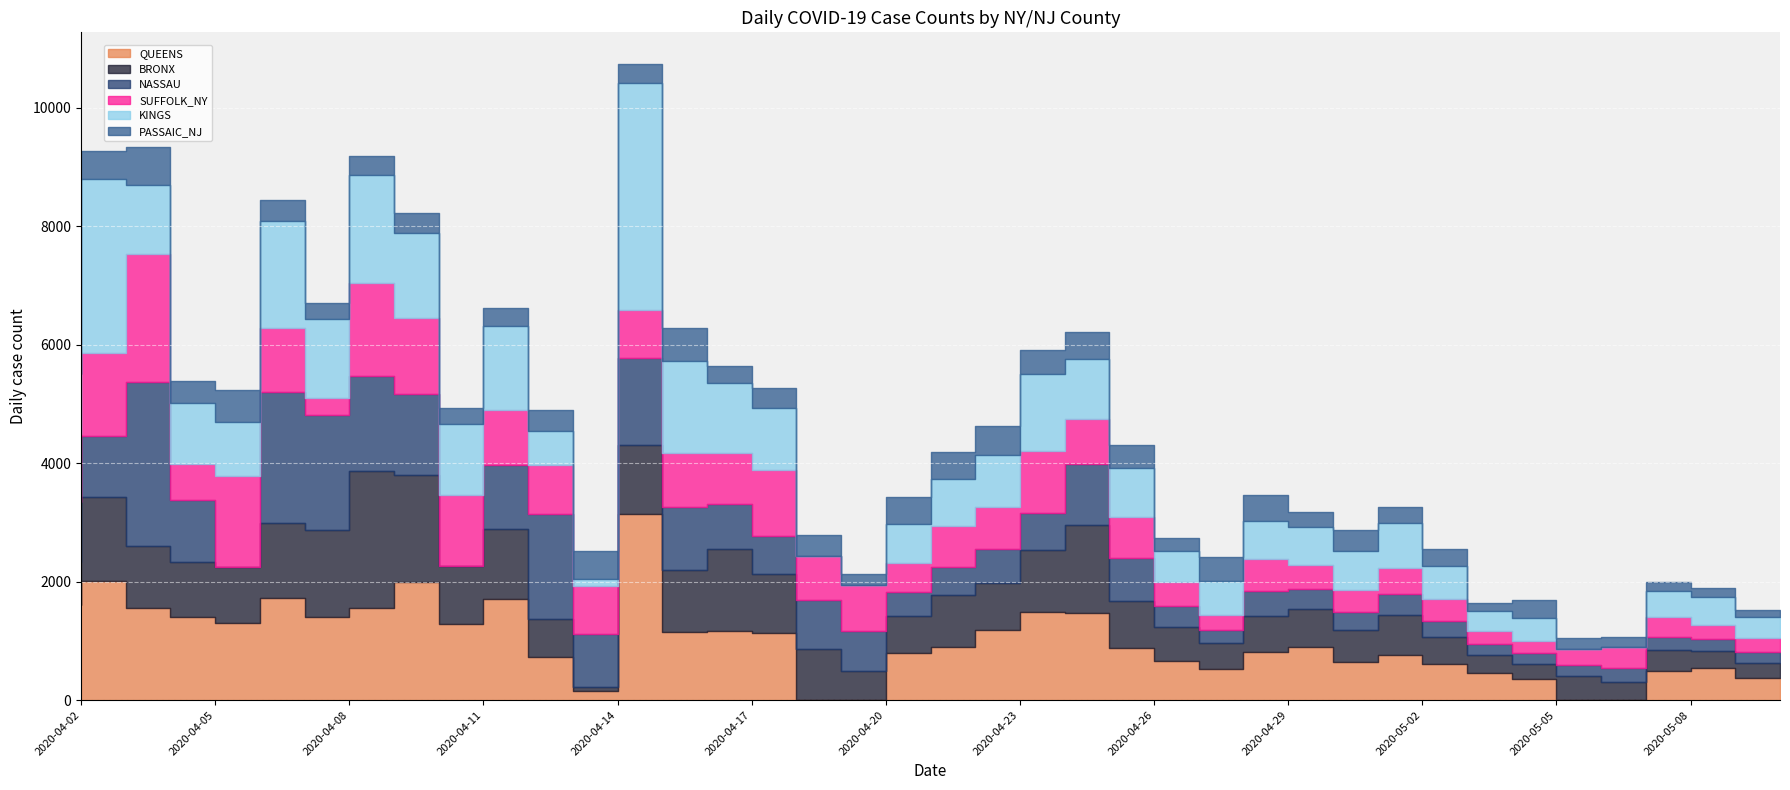

What value does the NASSAU series have at 2020-05-10, to the nearest 10?

190